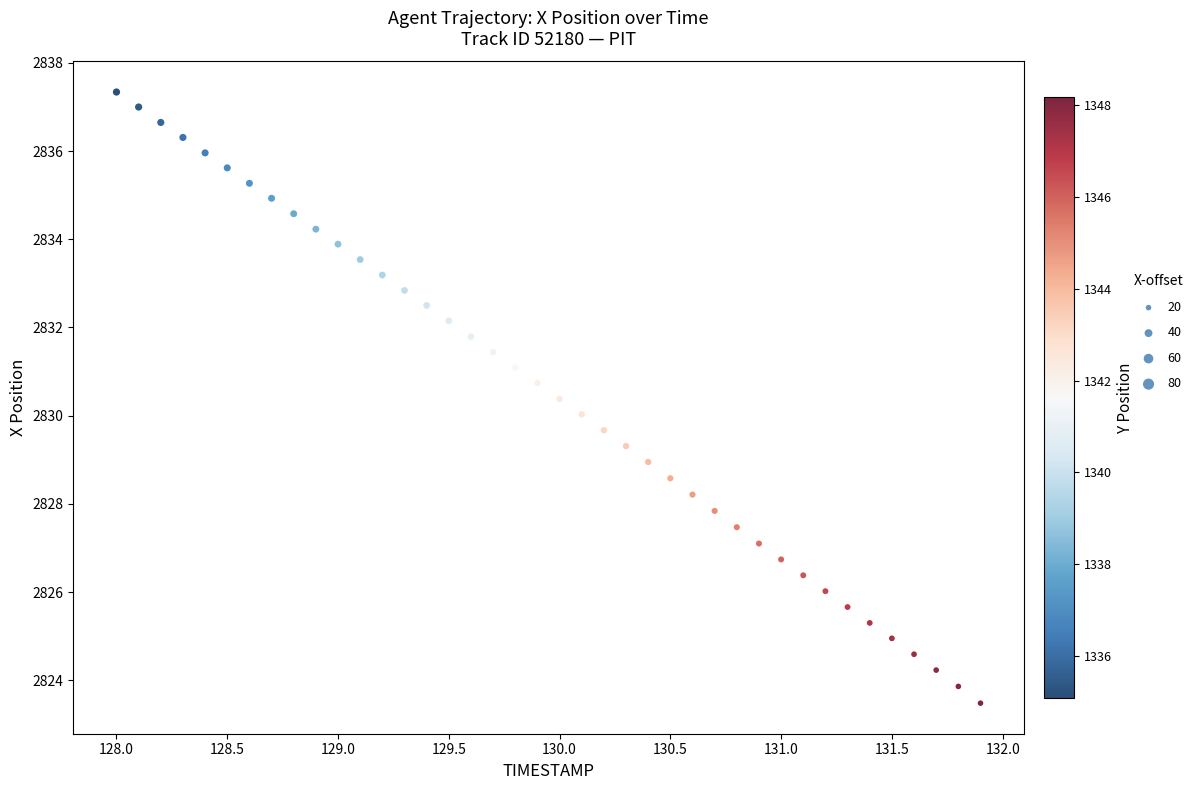

What is the range of Y values (max minus min)?

13.9